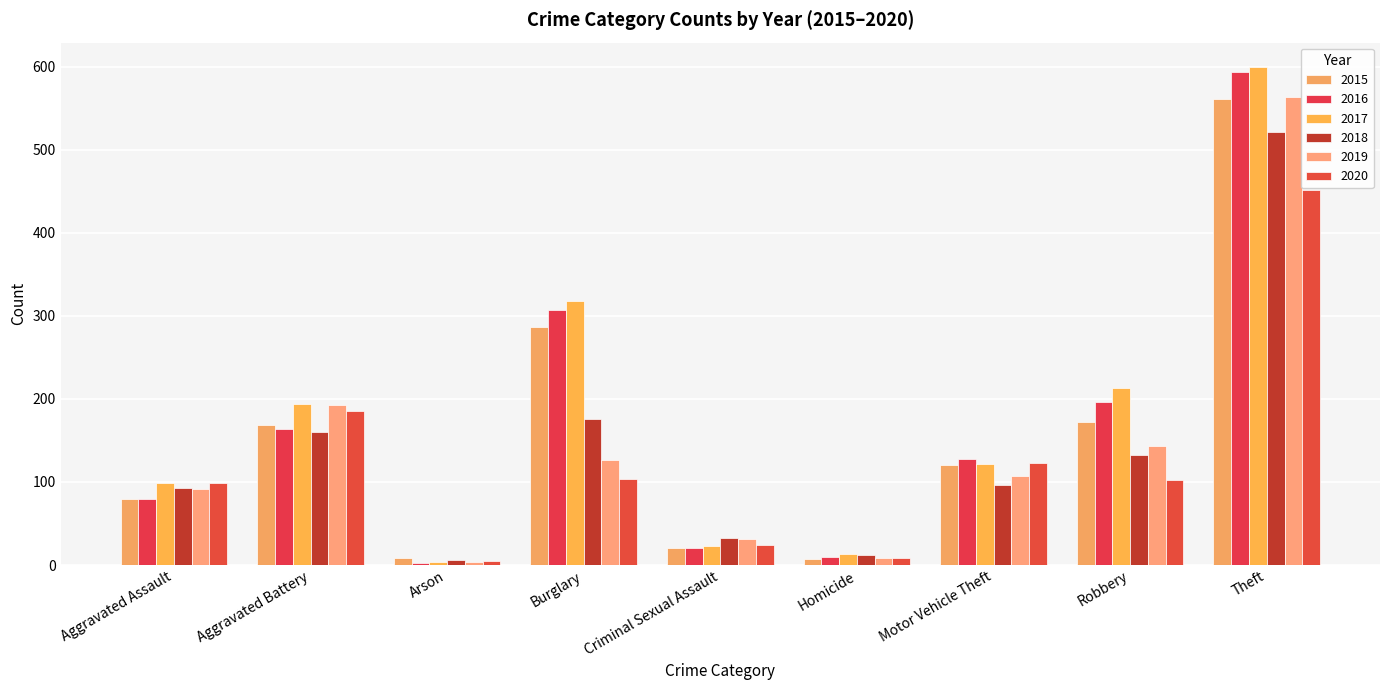

What is the label of the 1st bar from the left?

Aggravated Assault